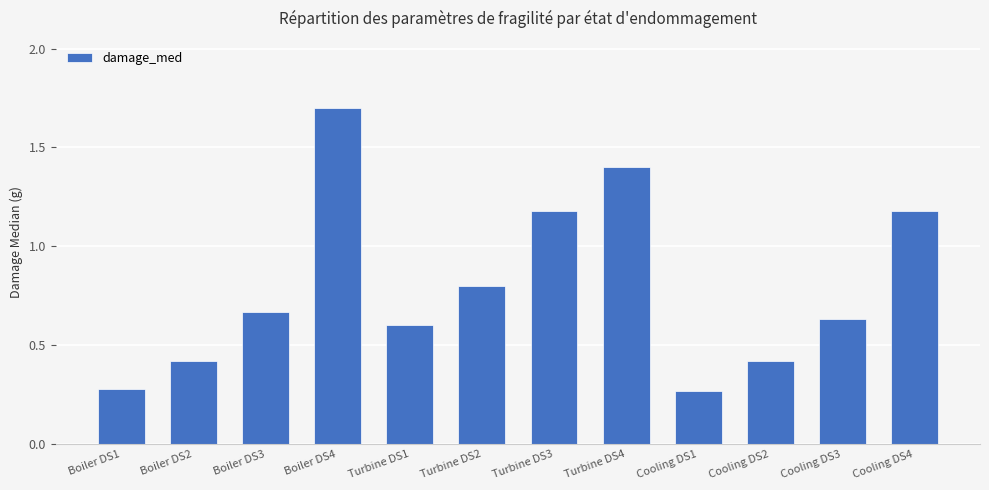

What position from the right is Turbine DS1?

8